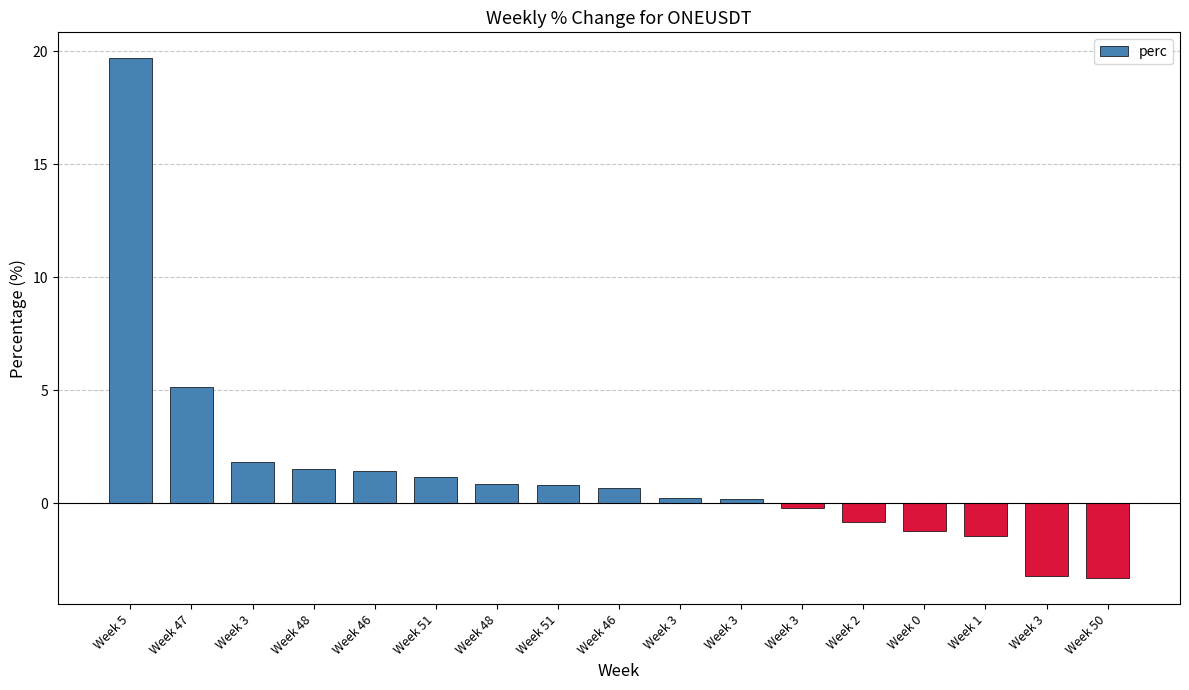

Are the bars horizontal?

No